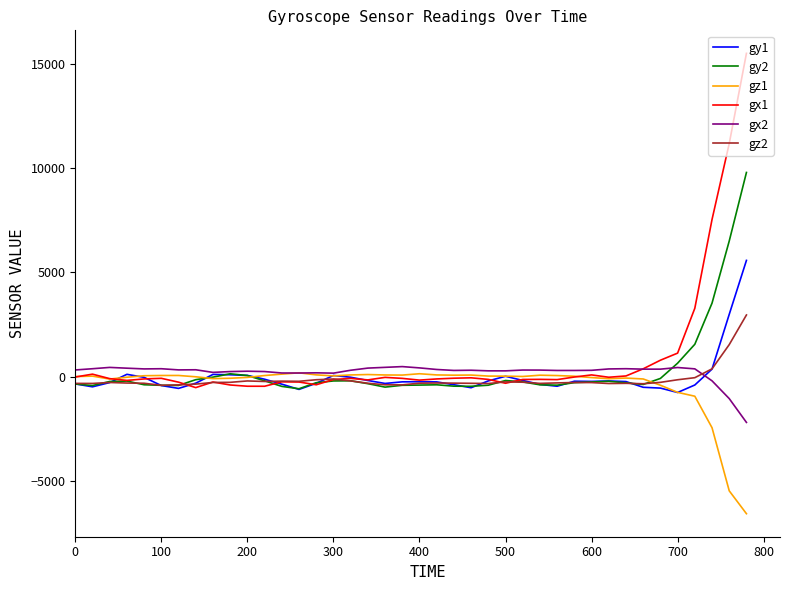

Which series has the widest spread of values?

gx1